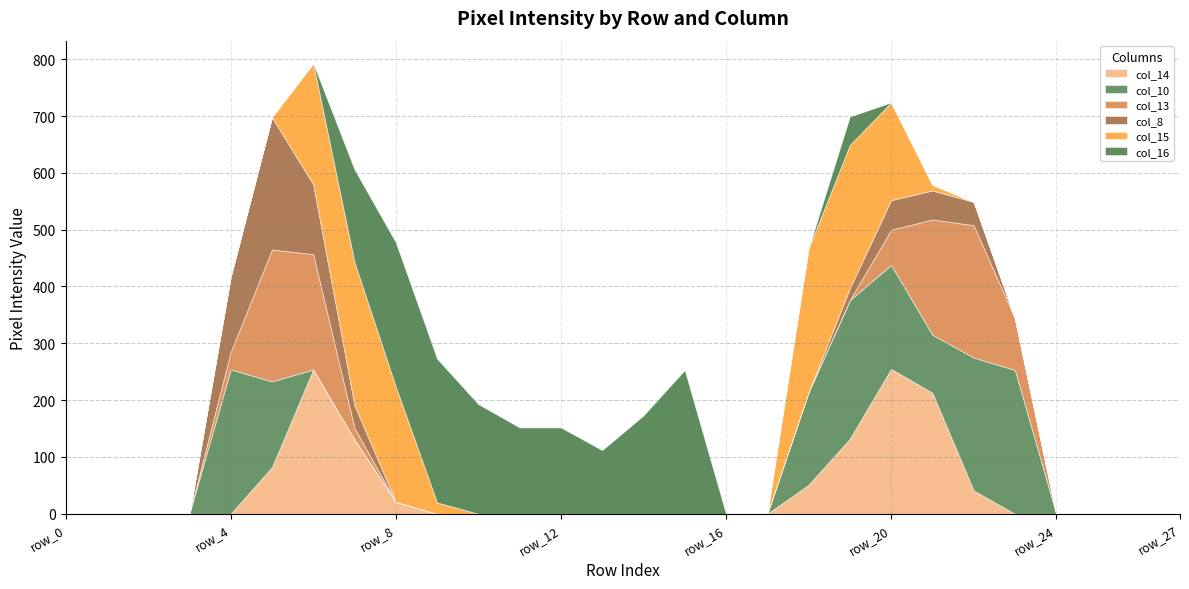

True or false: col_10 has more than 0 interior local peaks.

True